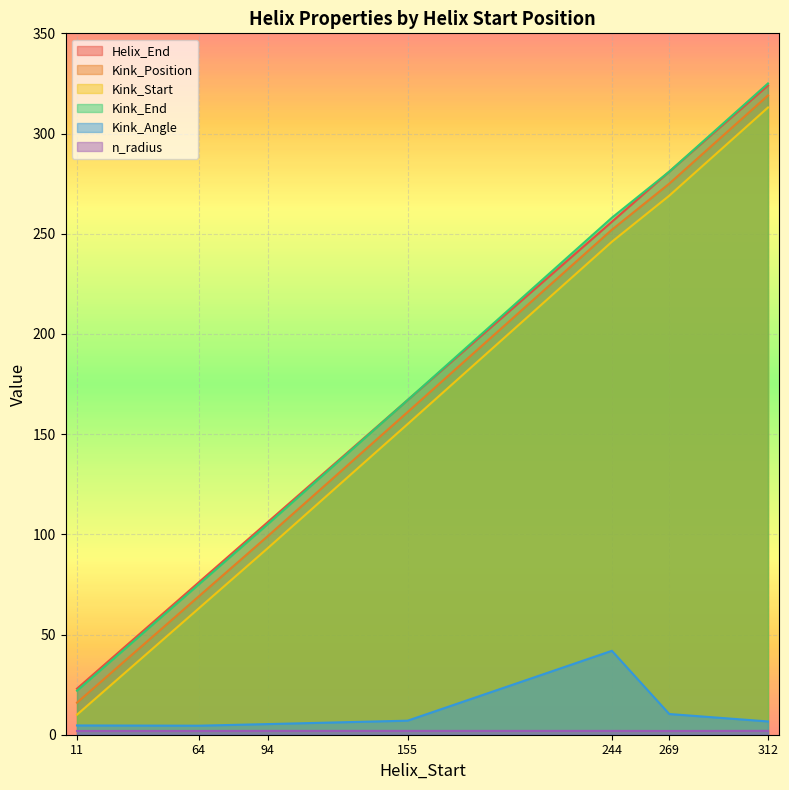

Does the chart display data point markers on the line(s)?

No